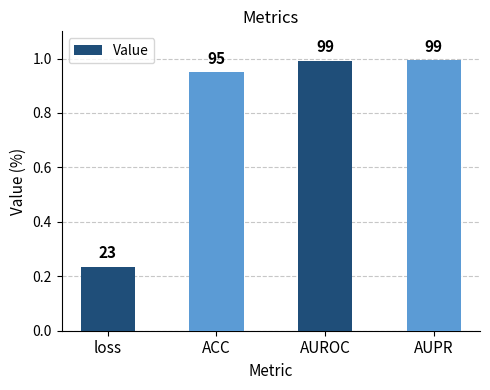

Reading right to left, transcribe all the data shown in this chart.

1.0	1.0	0.9	0.2